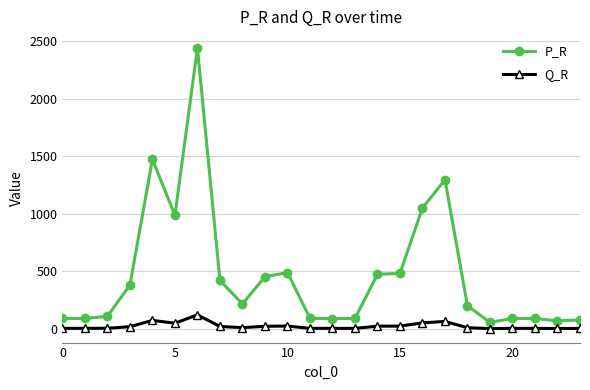

Which series has the largest range (max minus min)?

P_R